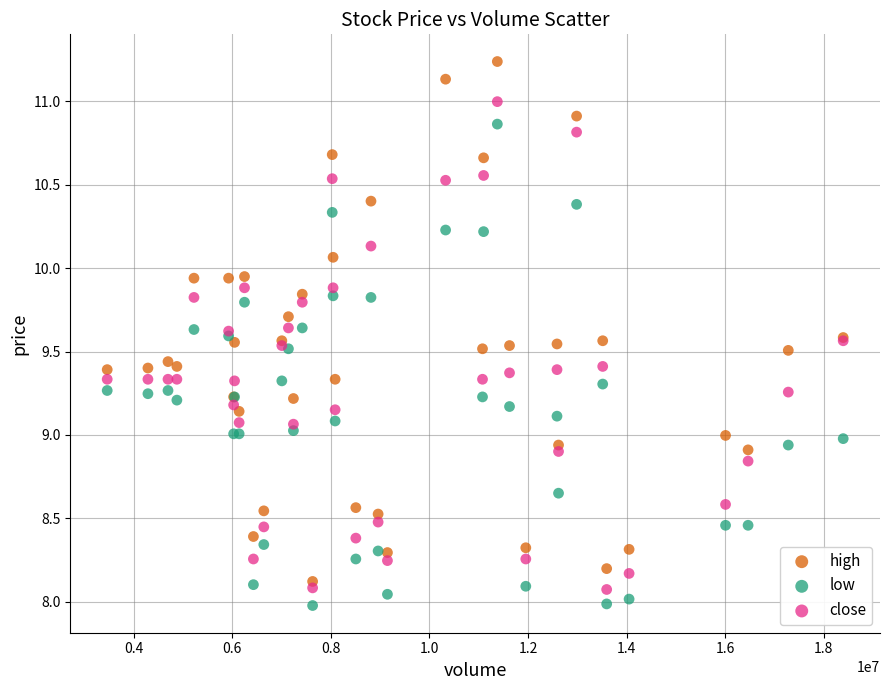

What is the X range (max minus min) for the scatter plot?

14931356.0